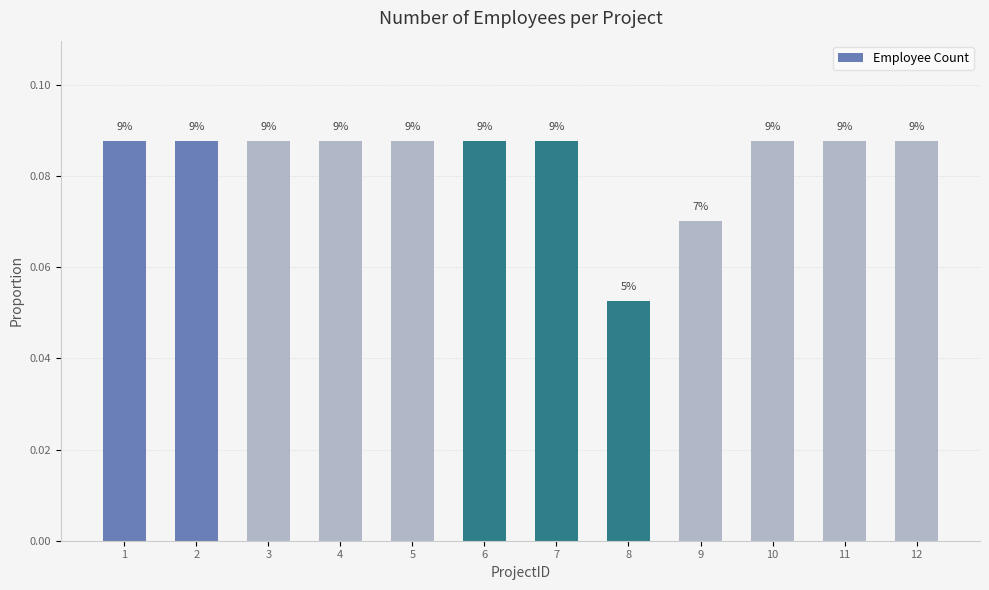

The value at 5 is 0.1. True or false?

True